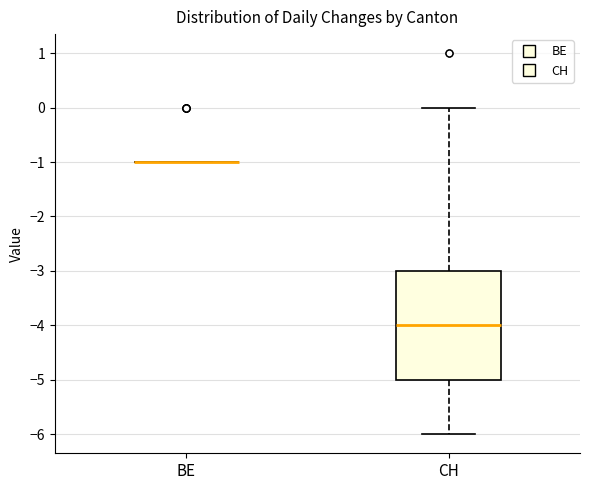

Reading left to right, transcribe this box plot: for each box, give where its median line is, the range the box spans, and where its two whiskers end, as read against the y-axis. The values are not printed on the chart, so give them approximately, as read against the axis.

BE: box collapsed to a line at -1, whiskers -1 to -1
CH: median -4, box -5 to -3, whiskers -6 to 0